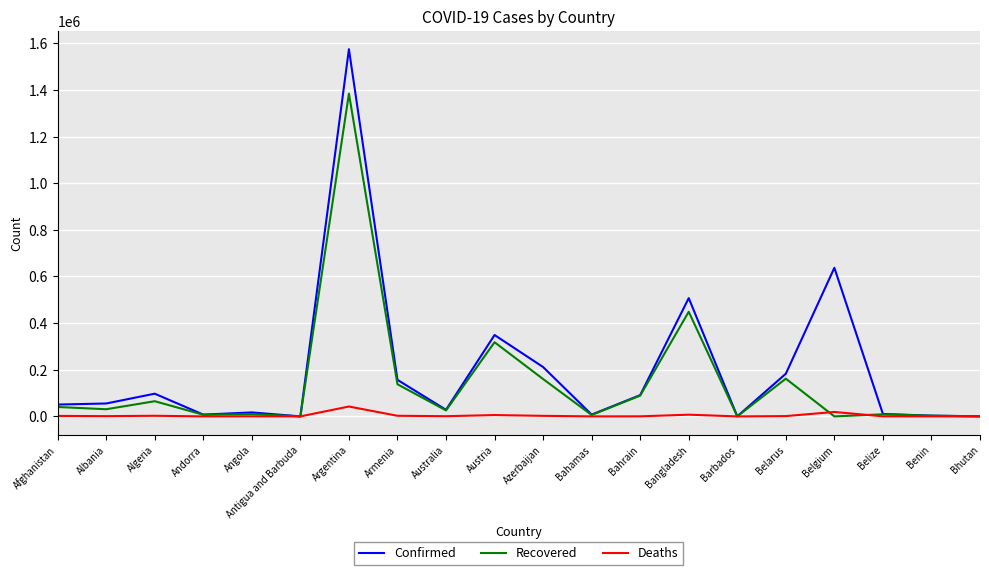

What is the difference between the highest and lowest values at Argentina?

1532132